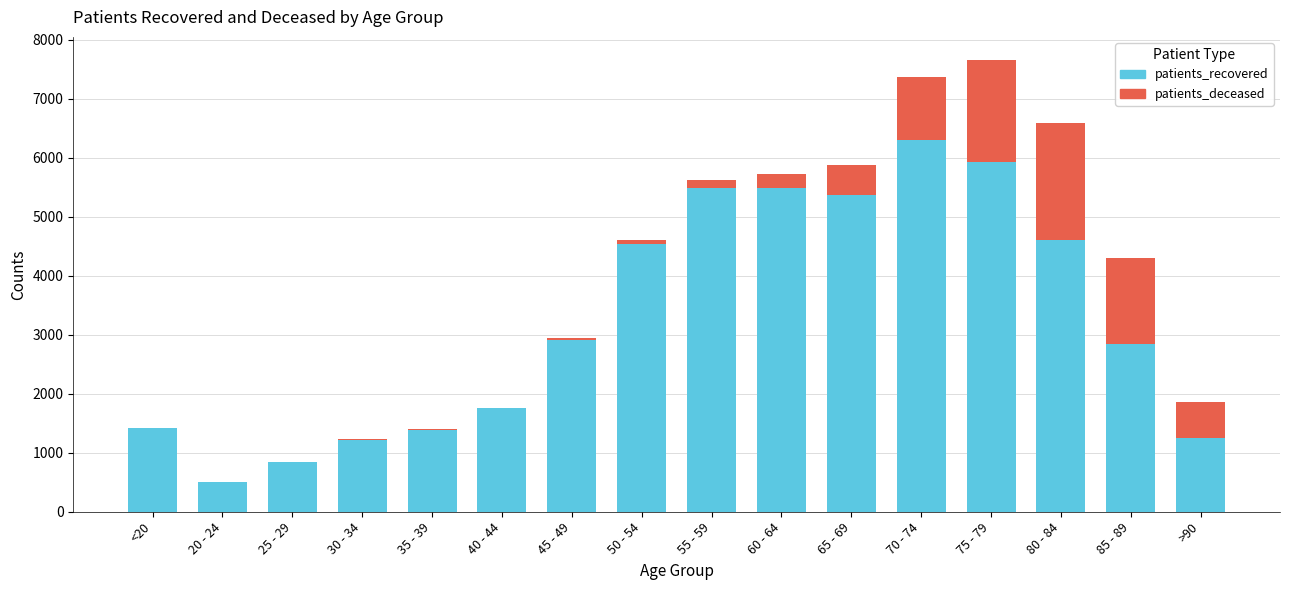

Which category has the highest value in the patients_recovered series?

70 - 74